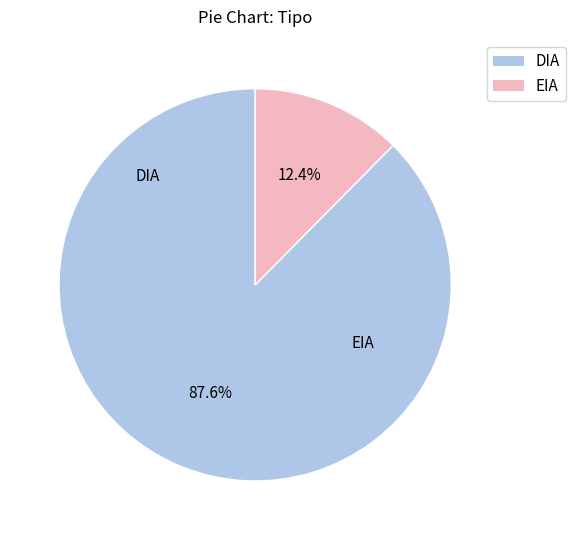

What percentage do EIA and DIA together represent?

100.0%